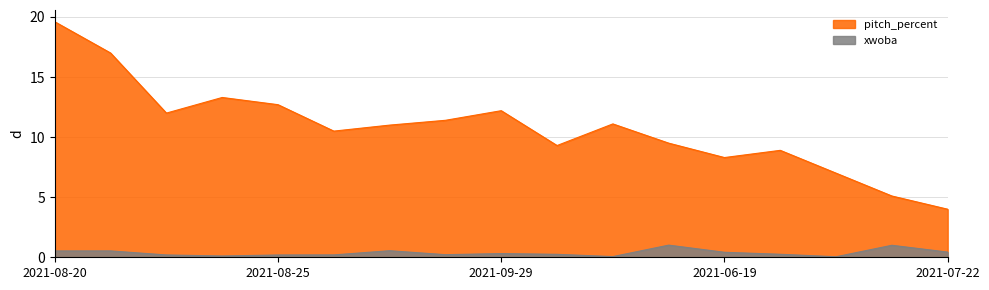

Which has a higher value, 2021-06-10 or 2021-09-24?

2021-09-24